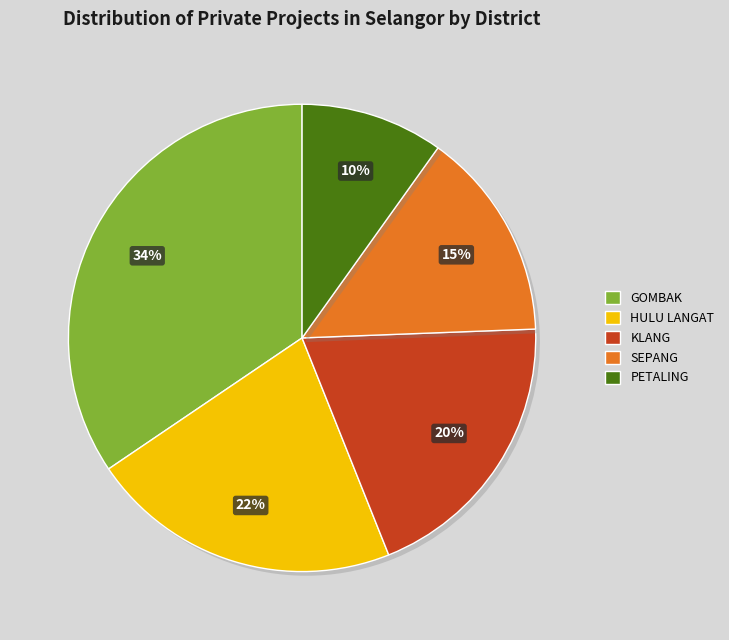

Is it true that GOMBAK is 34% of the pie?

True